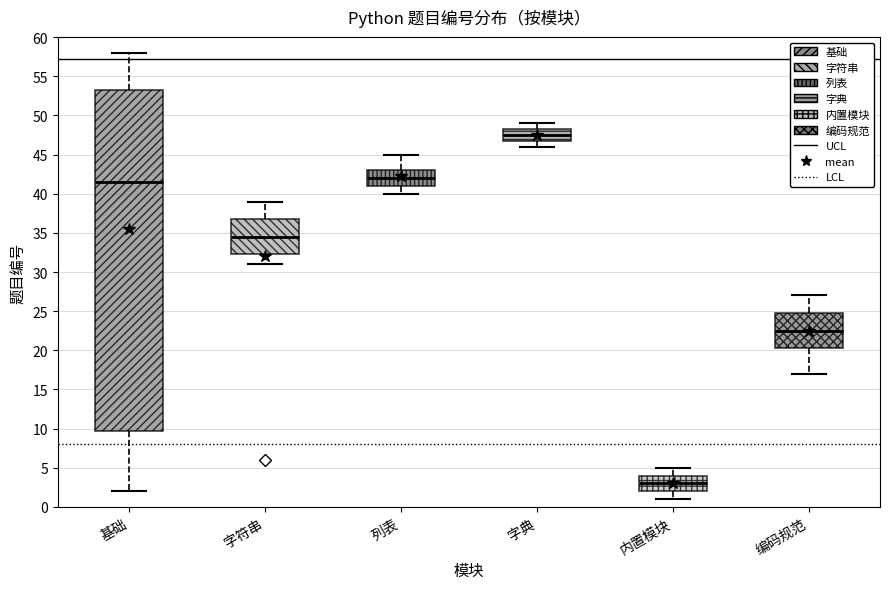

Reading left to right, read every box against the y-axis: the position of its median line, the range the box covers, and the ends of its whiskers. The values are not printed on the chart, so give them approximately, as read against the axis.

基础: median 41.5, box 10.0 to 53.5, whiskers 2.0 to 58.0
字符串: median 34.5, box 32.5 to 37.0, whiskers 31.0 to 39.0
列表: median 42.0, box 41.0 to 43.0, whiskers 40.0 to 45.0
字典: median 47.5, box 47.0 to 48.5, whiskers 46.0 to 49.0
内置模块: median 3.0, box 2.0 to 4.0, whiskers 1.0 to 5.0
编码规范: median 22.5, box 20.5 to 25.0, whiskers 17.0 to 27.0